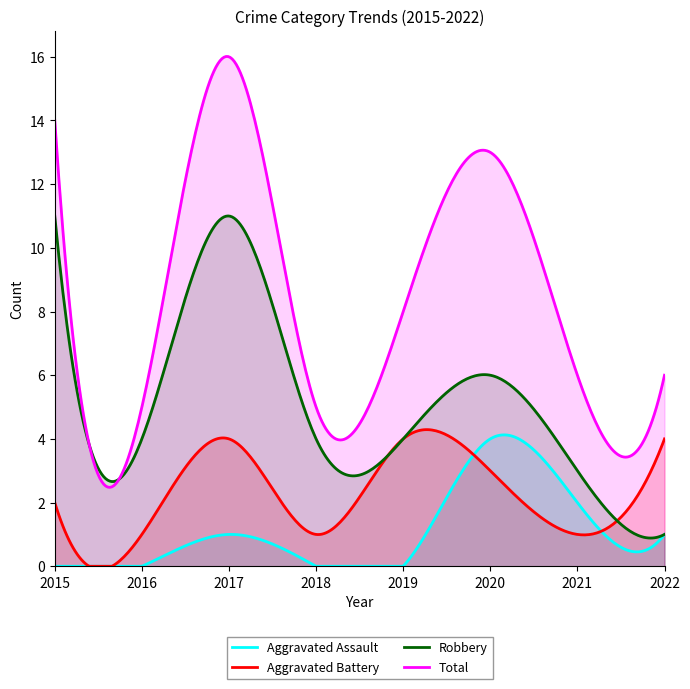

At which label does Aggravated Battery reach its minimum?

2016